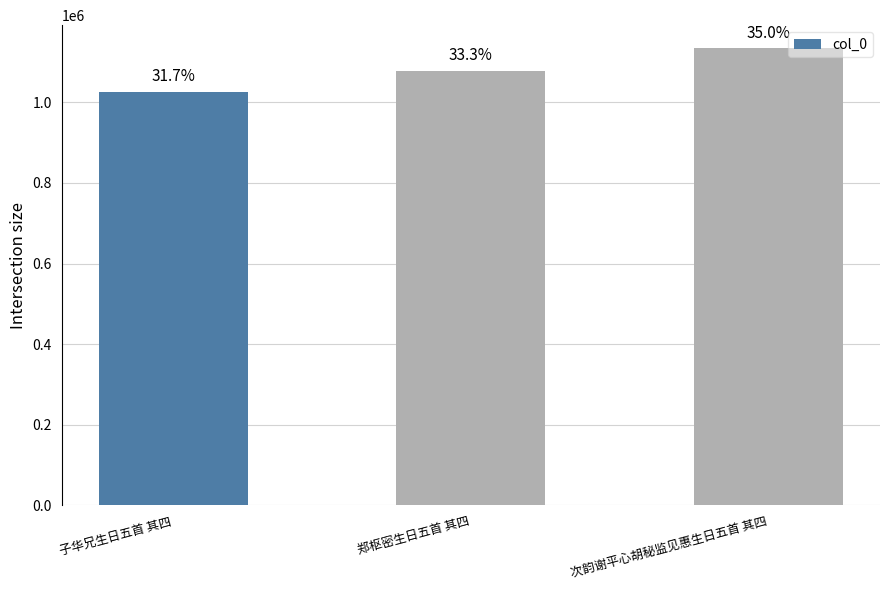

Which category has the highest value across all series?

次韵谢平心胡秘监见惠生日五首 其四